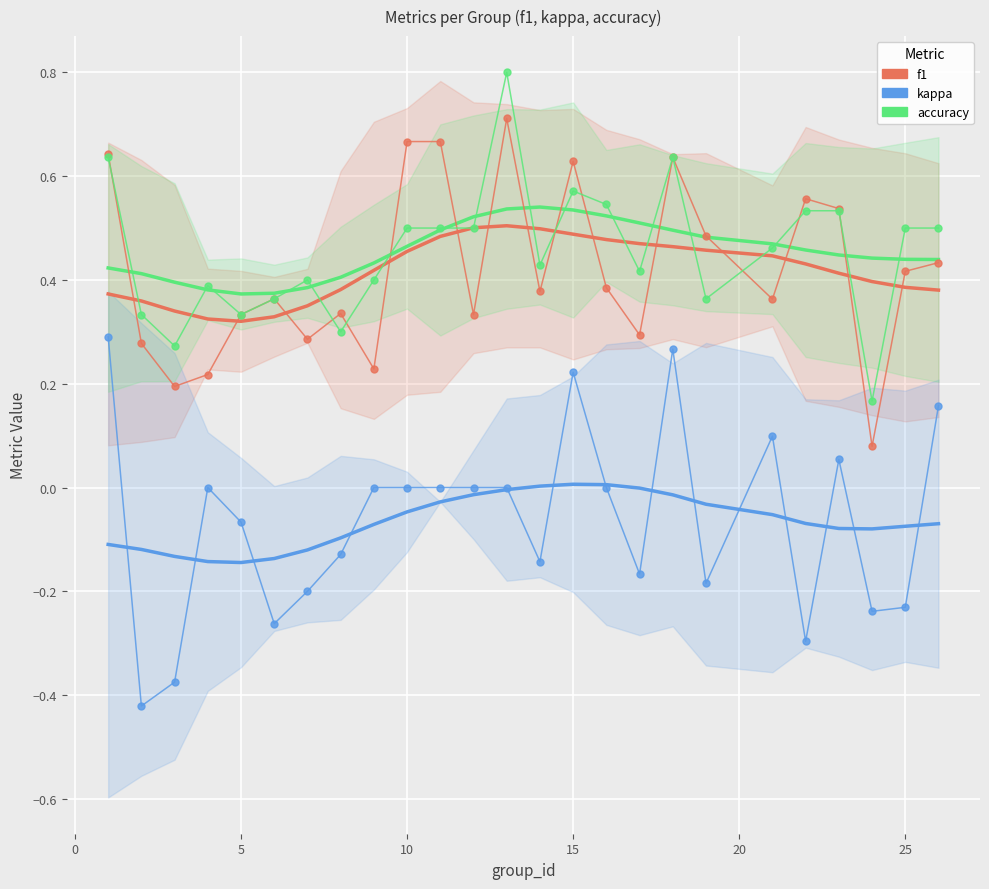

Reading left to right, list all the values displayed in this chart.

f1: 0.6	0.3	0.2	0.2	0.3	0.4	0.3	0.3	0.2	0.7	0.7	0.3	0.7	0.4	0.6	0.4	0.3	0.6	0.5	0.4	0.6	0.5	0.1	0.4	0.4
kappa: 0.3	-0.4	-0.4	0.0	-0.1	-0.3	-0.2	-0.1	0.0	0.0	0.0	0.0	0.0	-0.1	0.2	0.0	-0.2	0.3	-0.2	0.1	-0.3	0.1	-0.2	-0.2	0.2
accuracy: 0.6	0.3	0.3	0.4	0.3	0.4	0.4	0.3	0.4	0.5	0.5	0.5	0.8	0.4	0.6	0.5	0.4	0.6	0.4	0.5	0.5	0.5	0.2	0.5	0.5